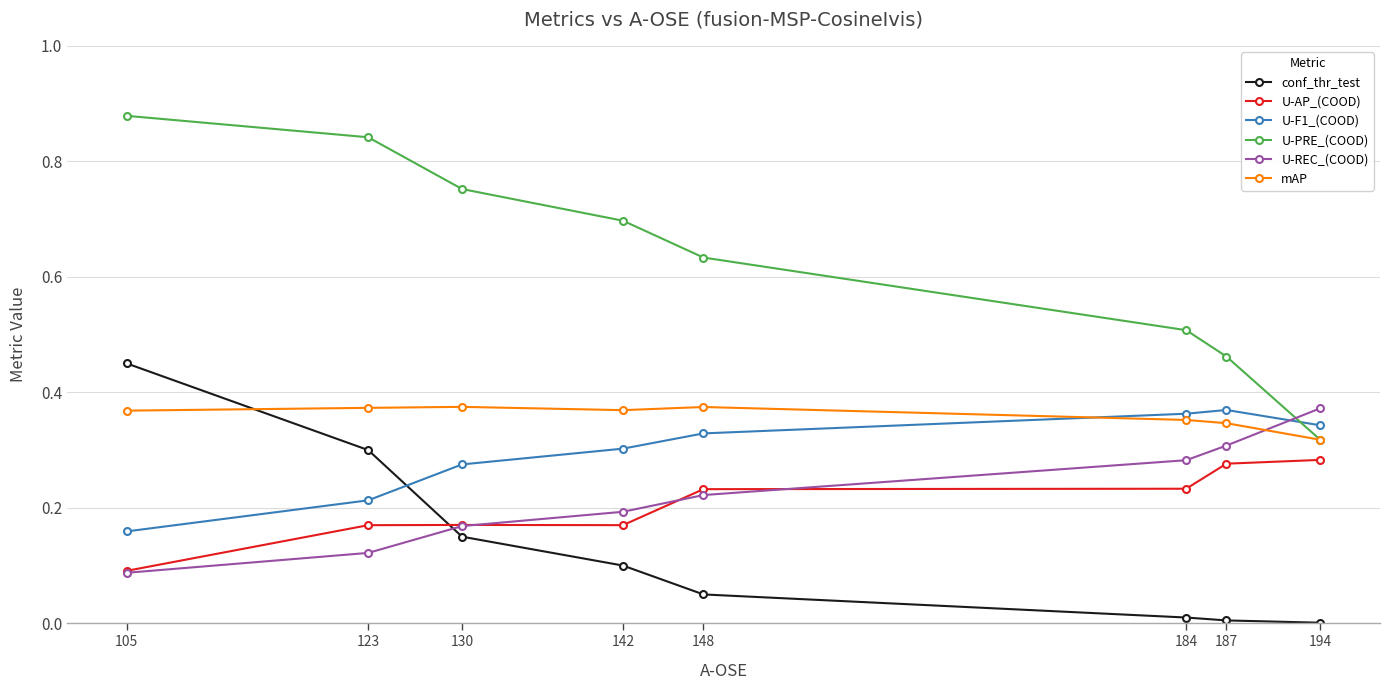

True or false: U-F1_(COOD) has more than 0 points higher than both neighbors.

True